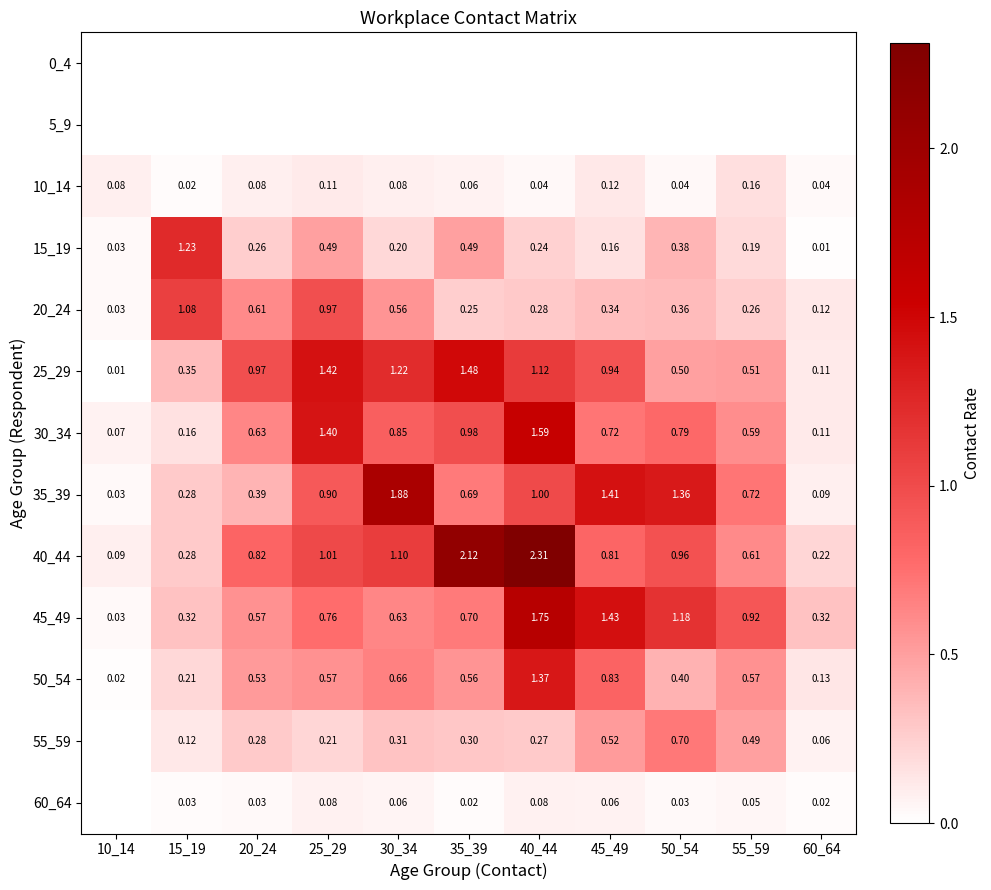

At which label is 55_59 closest to 0?

10_14